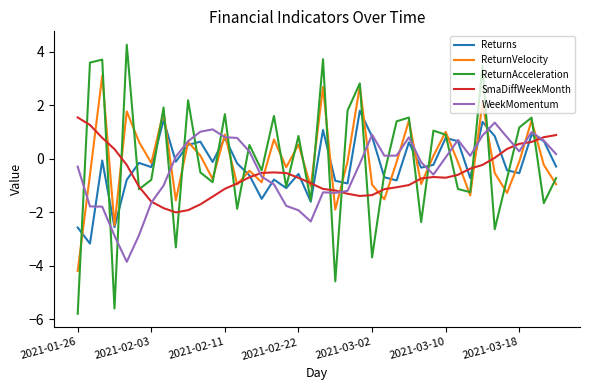

Which series has the widest spread of values?

ReturnAcceleration